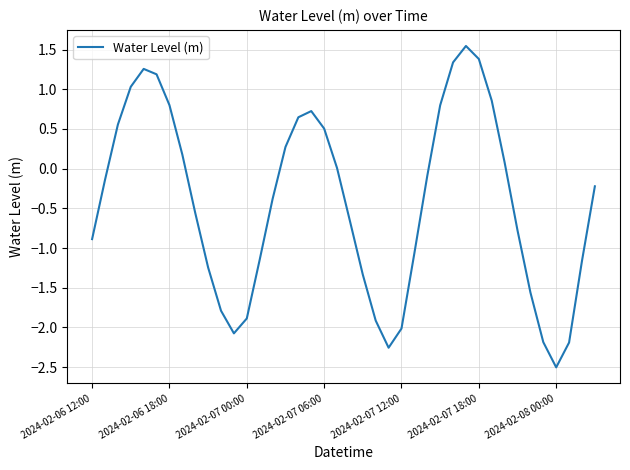

What is the minimum value shown in the chart?

-2.5